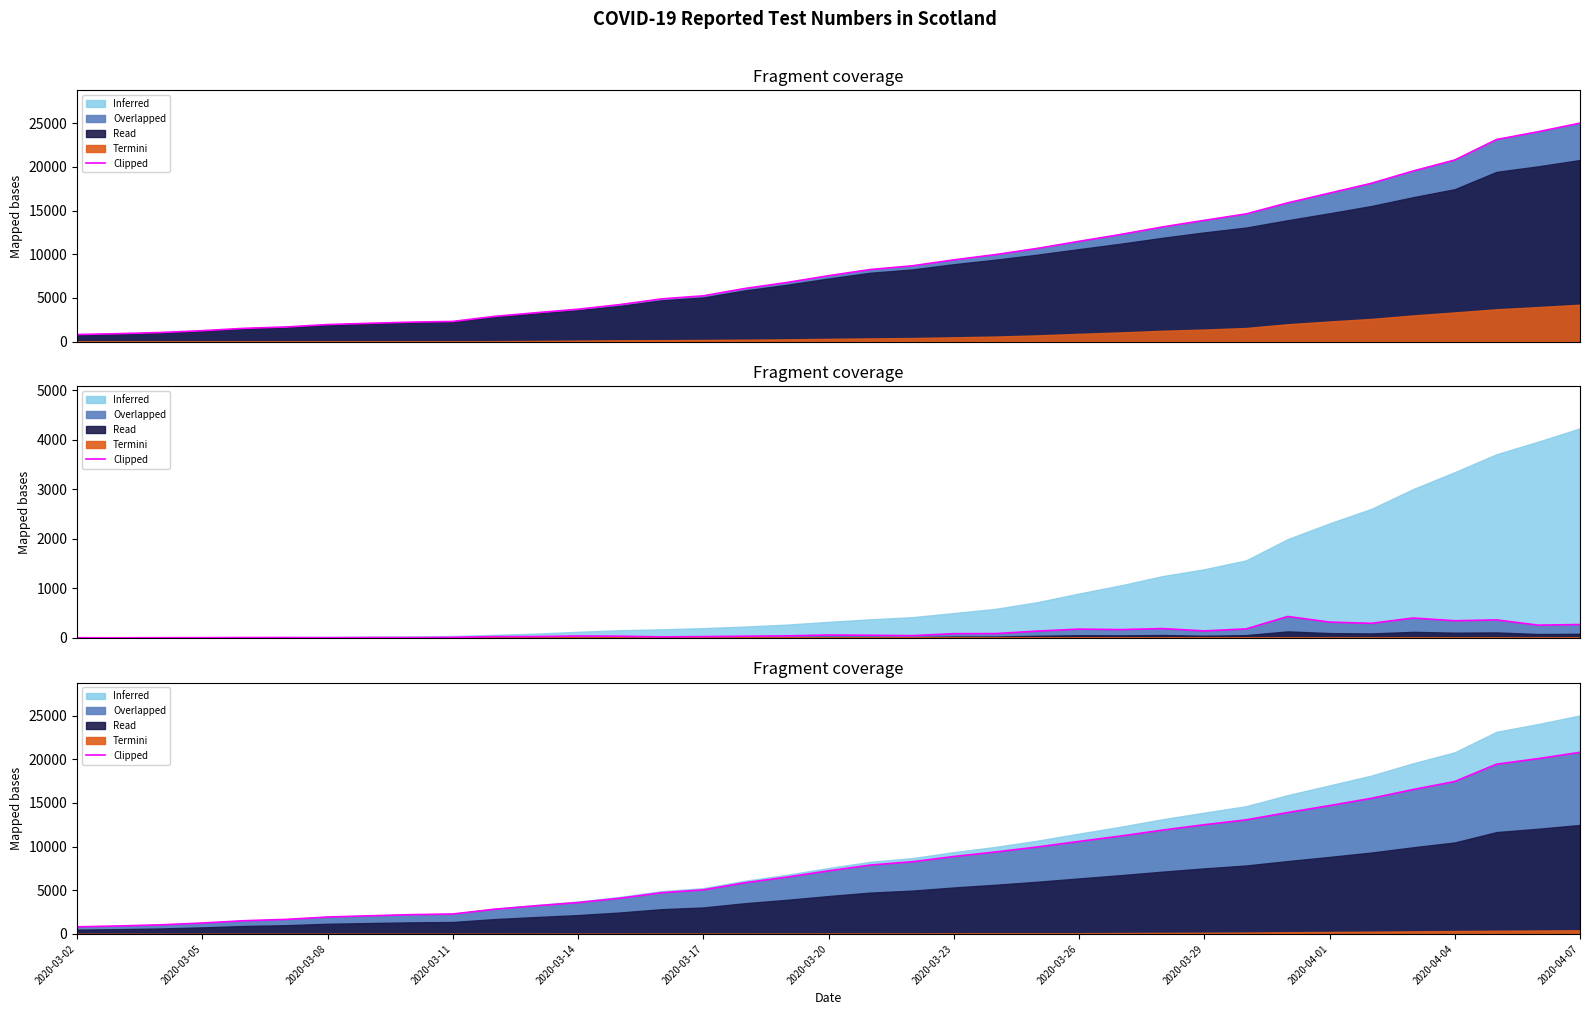

Where does the data first go above 7228?

19